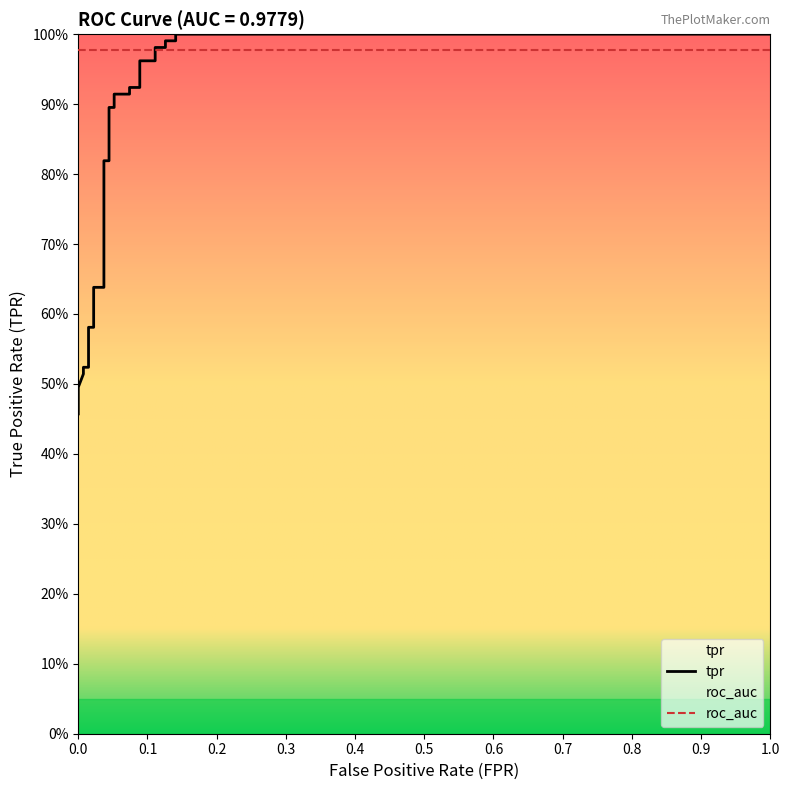

What is the greatest value displayed?

1.0